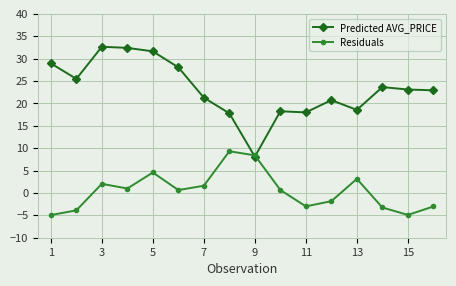

What is the value of the Predicted AVG_PRICE point at the 14th from the left?

23.6